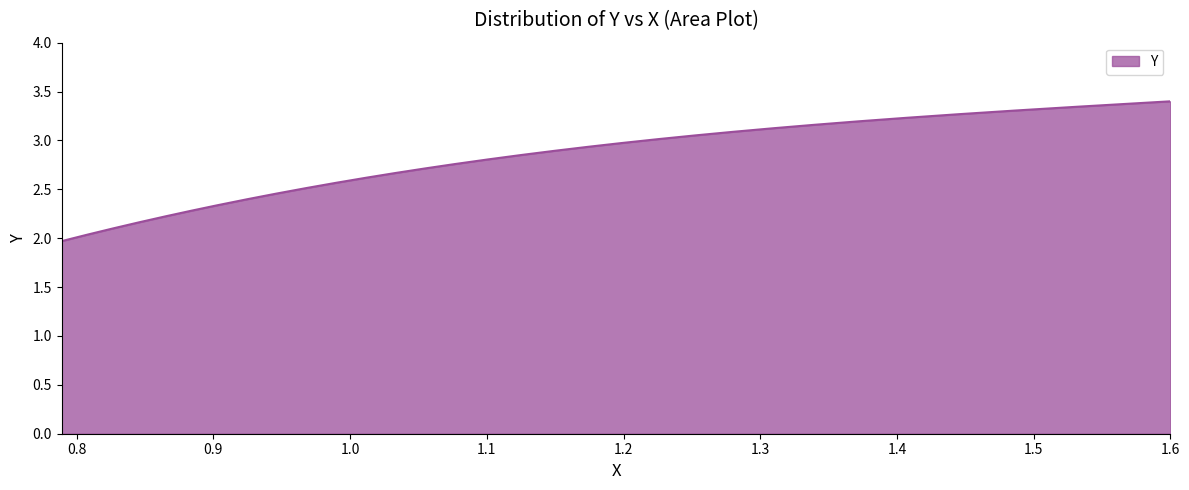

Does the chart display data point markers on the line(s)?

No